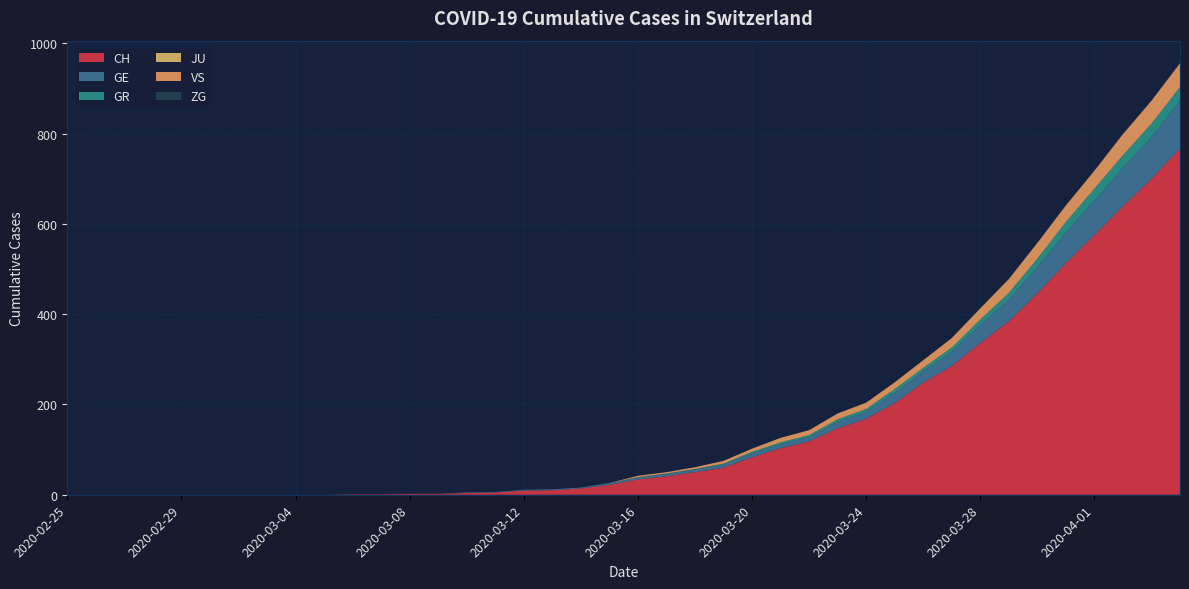

Reading right to left, what are all the values shown in this chart?

CH: 2020-04-04=767	2020-04-03=700	2020-04-02=639	2020-04-01=575	2020-03-31=513	2020-03-30=446	2020-03-29=384	2020-03-28=336	2020-03-27=285	2020-03-26=248	2020-03-25=203	2020-03-24=168	2020-03-23=147	2020-03-22=118	2020-03-21=103	2020-03-20=83	2020-03-19=60	2020-03-18=50	2020-03-17=41	2020-03-16=34	2020-03-15=22	2020-03-14=14	2020-03-13=10	2020-03-12=9	2020-03-11=5	2020-03-10=4	2020-03-09=2	2020-03-08=2	2020-03-07=1	2020-03-06=1	2020-03-05=0	2020-03-04=0	2020-03-03=0	2020-03-02=0	2020-03-01=0	2020-02-29=0	2020-02-28=0	2020-02-27=0	2020-02-26=0	2020-02-25=0
GE: 2020-04-04=106	2020-04-03=92	2020-04-02=85	2020-04-01=77	2020-03-31=68	2020-03-30=58	2020-03-29=48	2020-03-28=40	2020-03-27=32	2020-03-26=25	2020-03-25=23	2020-03-24=16	2020-03-23=15	2020-03-22=10	2020-03-21=9	2020-03-20=9	2020-03-19=7	2020-03-18=6	2020-03-17=5	2020-03-16=4	2020-03-15=4	2020-03-14=2	2020-03-13=2	2020-03-12=2	2020-03-11=1	2020-03-10=1	2020-03-09=0	2020-03-08=0	2020-03-07=0	2020-03-06=0	2020-03-05=0	2020-03-04=0	2020-03-03=0	2020-03-02=0	2020-03-01=0	2020-02-29=0	2020-02-28=0	2020-02-27=0	2020-02-26=0	2020-02-25=0
GR: 2020-04-04=30	2020-04-03=30	2020-04-02=28	2020-04-01=26	2020-03-31=23	2020-03-30=19	2020-03-29=15	2020-03-28=12	2020-03-27=9	2020-03-26=8	2020-03-25=8	2020-03-24=6	2020-03-23=5	2020-03-22=4	2020-03-21=4	2020-03-20=3	2020-03-19=2	2020-03-18=1	2020-03-17=1	2020-03-16=1	2020-03-15=0	2020-03-14=0	2020-03-13=0	2020-03-12=0	2020-03-11=0	2020-03-10=0	2020-03-09=0	2020-03-08=0	2020-03-07=0	2020-03-06=0	2020-03-05=0	2020-03-04=0	2020-03-03=0	2020-03-02=0	2020-03-01=0	2020-02-29=0	2020-02-28=0	2020-02-27=0	2020-02-26=0	2020-02-25=0
JU: 2020-04-04=0	2020-04-03=0	2020-04-02=0	2020-04-01=0	2020-03-31=0	2020-03-30=0	2020-03-29=0	2020-03-28=0	2020-03-27=0	2020-03-26=0	2020-03-25=0	2020-03-24=0	2020-03-23=0	2020-03-22=0	2020-03-21=0	2020-03-20=0	2020-03-19=0	2020-03-18=0	2020-03-17=0	2020-03-16=0	2020-03-15=0	2020-03-14=0	2020-03-13=0	2020-03-12=0	2020-03-11=0	2020-03-10=0	2020-03-09=0	2020-03-08=0	2020-03-07=0	2020-03-06=0	2020-03-05=0	2020-03-04=0	2020-03-03=0	2020-03-02=0	2020-03-01=0	2020-02-29=0	2020-02-28=0	2020-02-27=0	2020-02-26=0	2020-02-25=0
VS: 2020-04-04=53	2020-04-03=51	2020-04-02=47	2020-04-01=40	2020-03-31=37	2020-03-30=35	2020-03-29=31	2020-03-28=25	2020-03-27=21	2020-03-26=17	2020-03-25=15	2020-03-24=14	2020-03-23=13	2020-03-22=11	2020-03-21=10	2020-03-20=7	2020-03-19=6	2020-03-18=4	2020-03-17=3	2020-03-16=3	2020-03-15=0	2020-03-14=0	2020-03-13=0	2020-03-12=0	2020-03-11=0	2020-03-10=0	2020-03-09=0	2020-03-08=0	2020-03-07=0	2020-03-06=0	2020-03-05=0	2020-03-04=0	2020-03-03=0	2020-03-02=0	2020-03-01=0	2020-02-29=0	2020-02-28=0	2020-02-27=0	2020-02-26=0	2020-02-25=0
ZG: 2020-04-04=2	2020-04-03=1	2020-04-02=1	2020-04-01=1	2020-03-31=1	2020-03-30=1	2020-03-29=1	2020-03-28=1	2020-03-27=0	2020-03-26=0	2020-03-25=0	2020-03-24=0	2020-03-23=0	2020-03-22=0	2020-03-21=0	2020-03-20=0	2020-03-19=0	2020-03-18=0	2020-03-17=0	2020-03-16=0	2020-03-15=0	2020-03-14=0	2020-03-13=0	2020-03-12=0	2020-03-11=0	2020-03-10=0	2020-03-09=0	2020-03-08=0	2020-03-07=0	2020-03-06=0	2020-03-05=0	2020-03-04=0	2020-03-03=0	2020-03-02=0	2020-03-01=0	2020-02-29=0	2020-02-28=0	2020-02-27=0	2020-02-26=0	2020-02-25=0